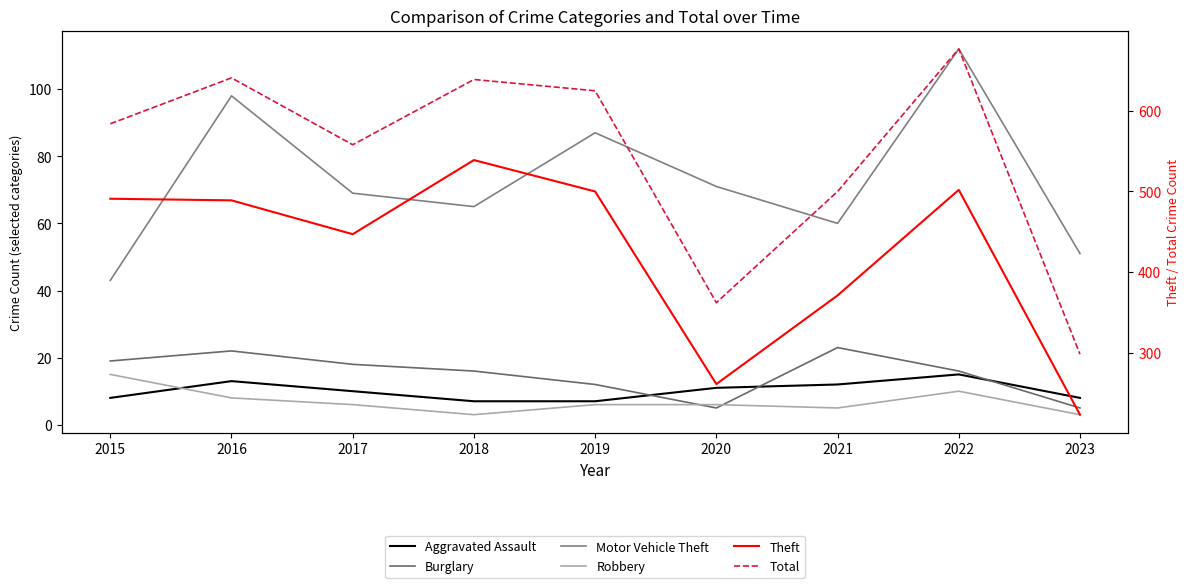

Which has a higher value, 2020 or 2016?

2016